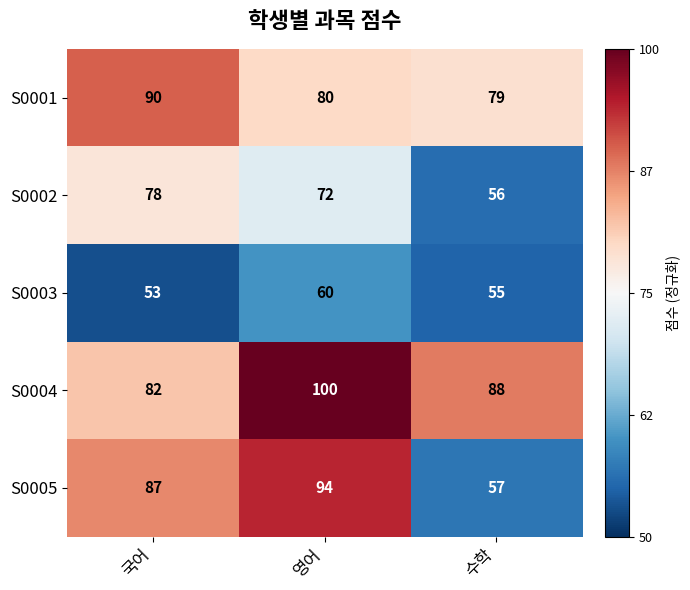

What is the spread (max minus min) of values at 국어?

37